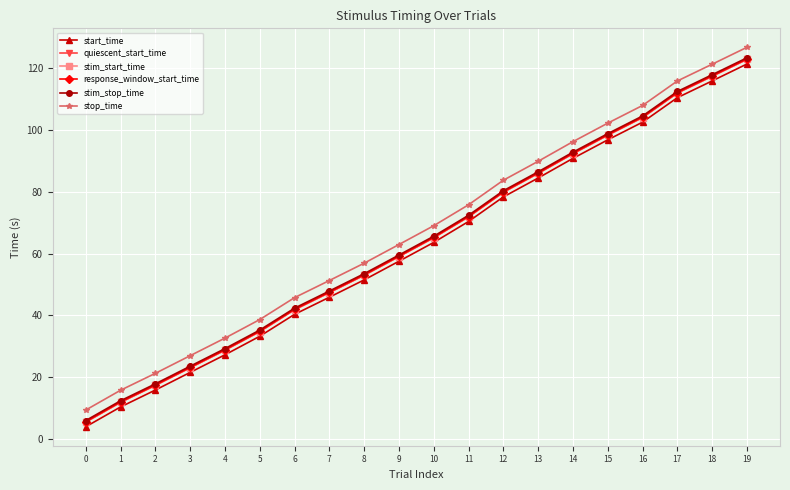

Does the chart have visible grid lines?

Yes